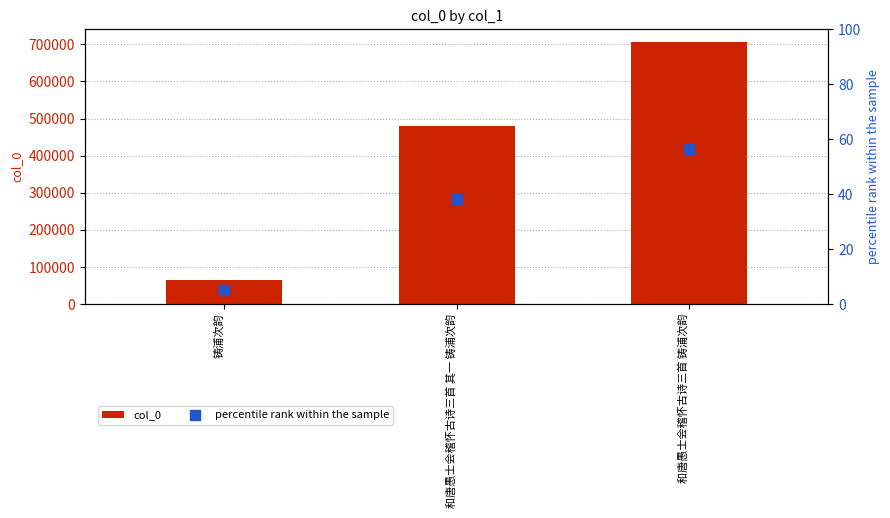

At how many categories does at least one series exceed 699323?

1